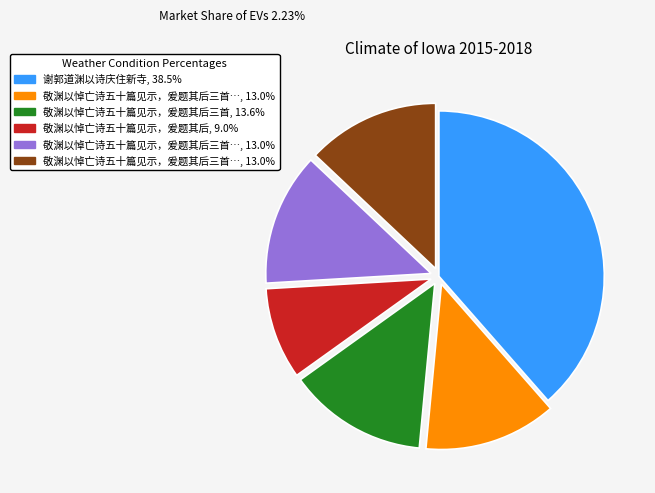

Is there any slice that represents more than half of the pie?

No